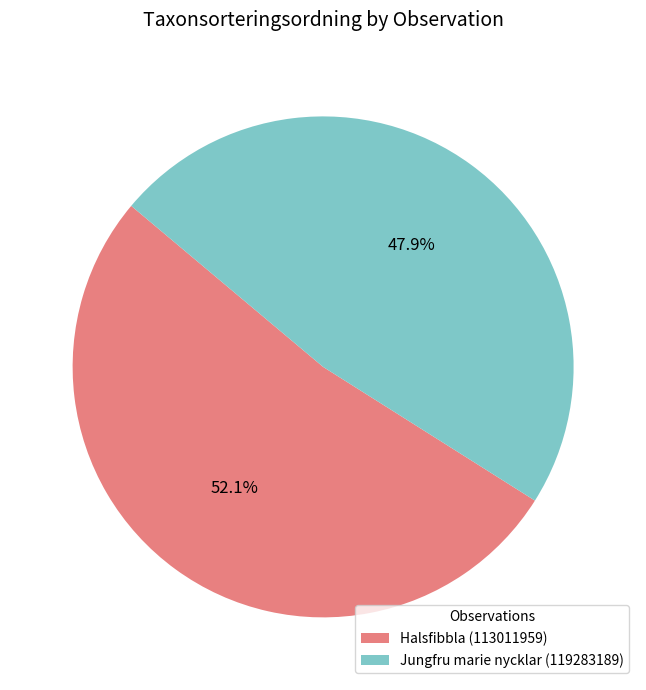

True or false: Jungfru marie nycklar (119283189) accounts for 48% of the total.

True